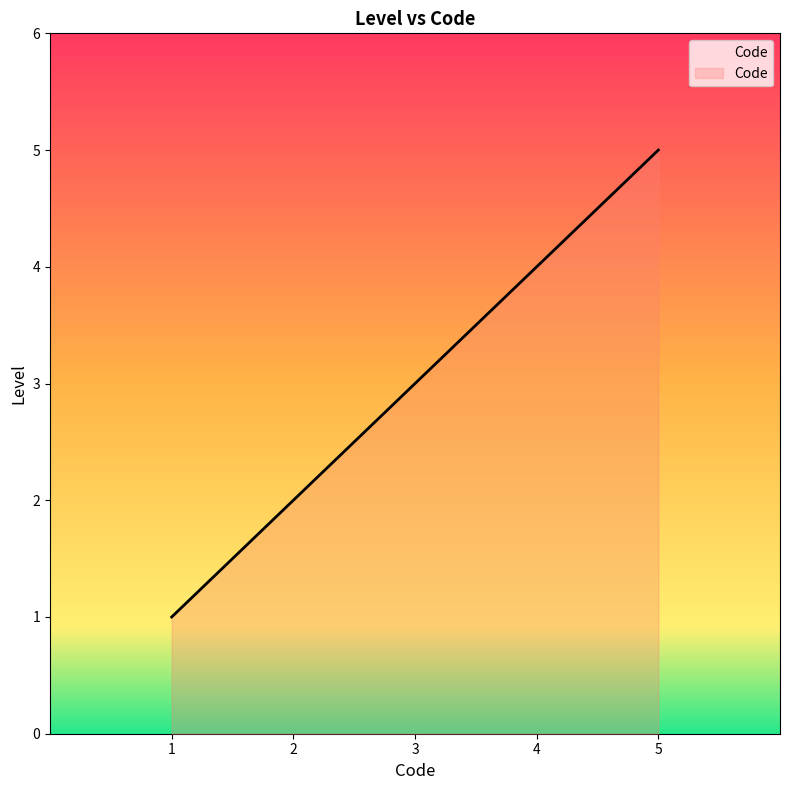

The value at 2 is 2. True or false?

True